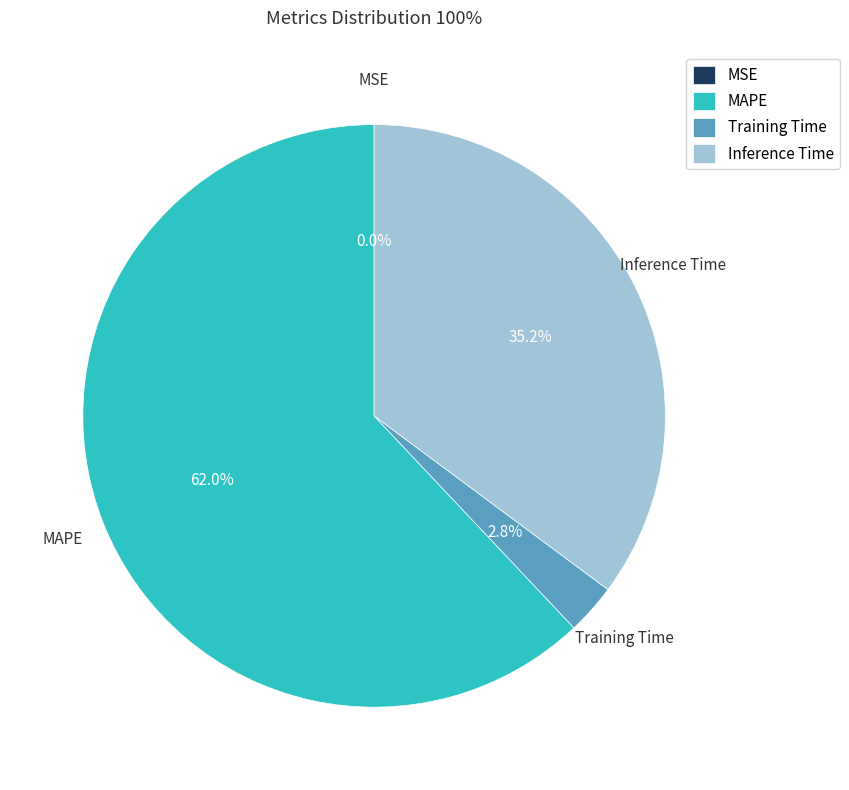

Do Inference Time and Training Time together represent more than half of the pie?

No